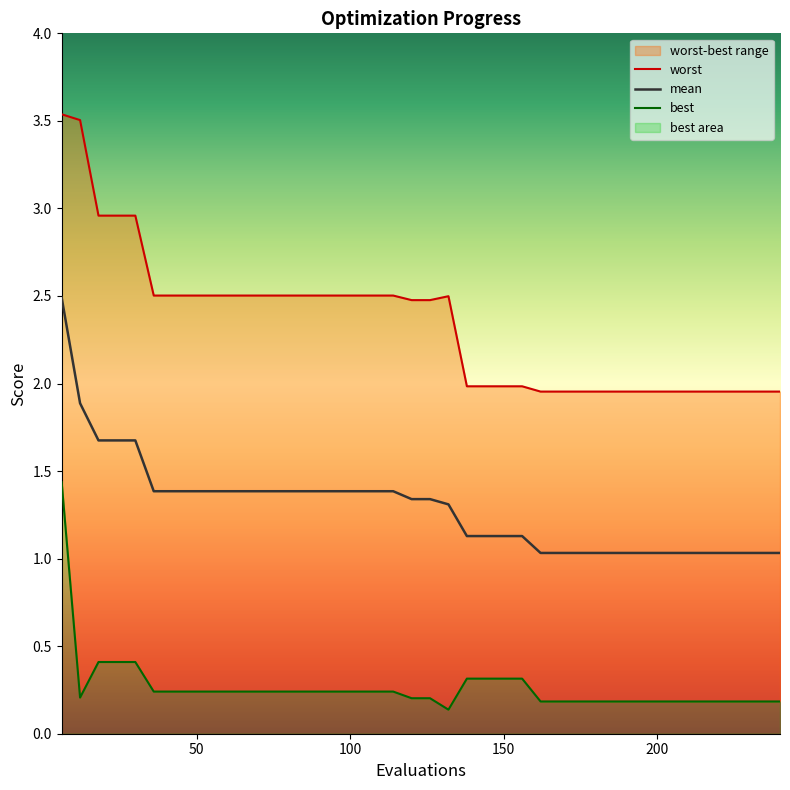

Which series has the largest total across all categories?

worst